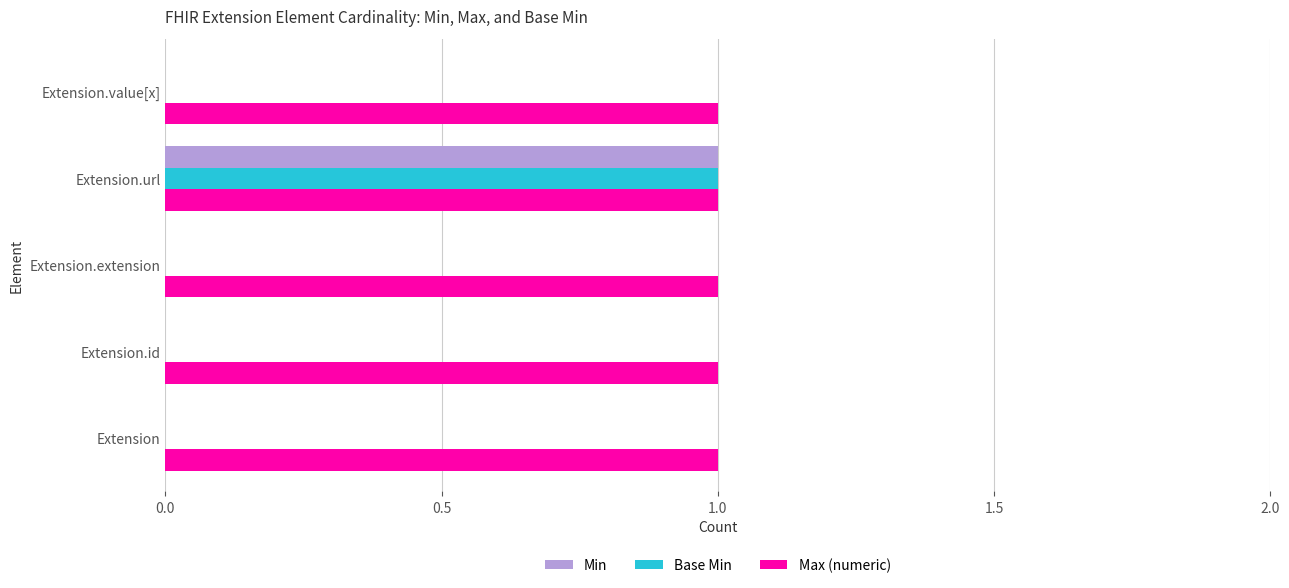

True or false: Min has a value of 0 at Extension.value[x].

True